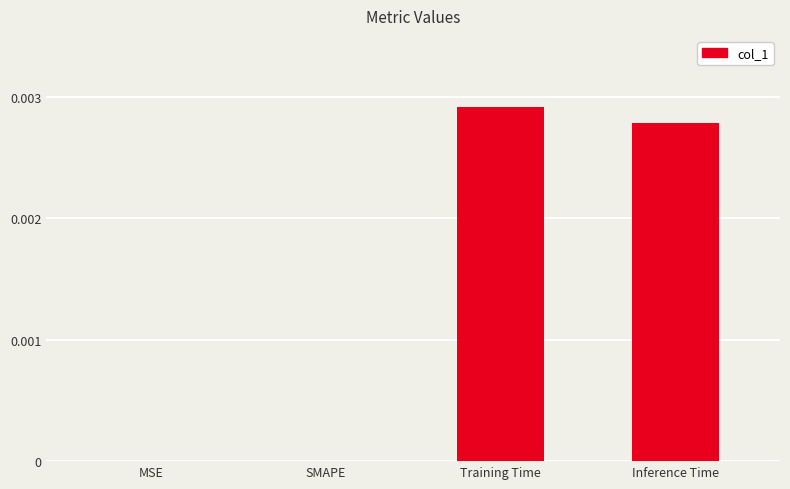

Is it true that the value at Inference Time is 0.0?

True